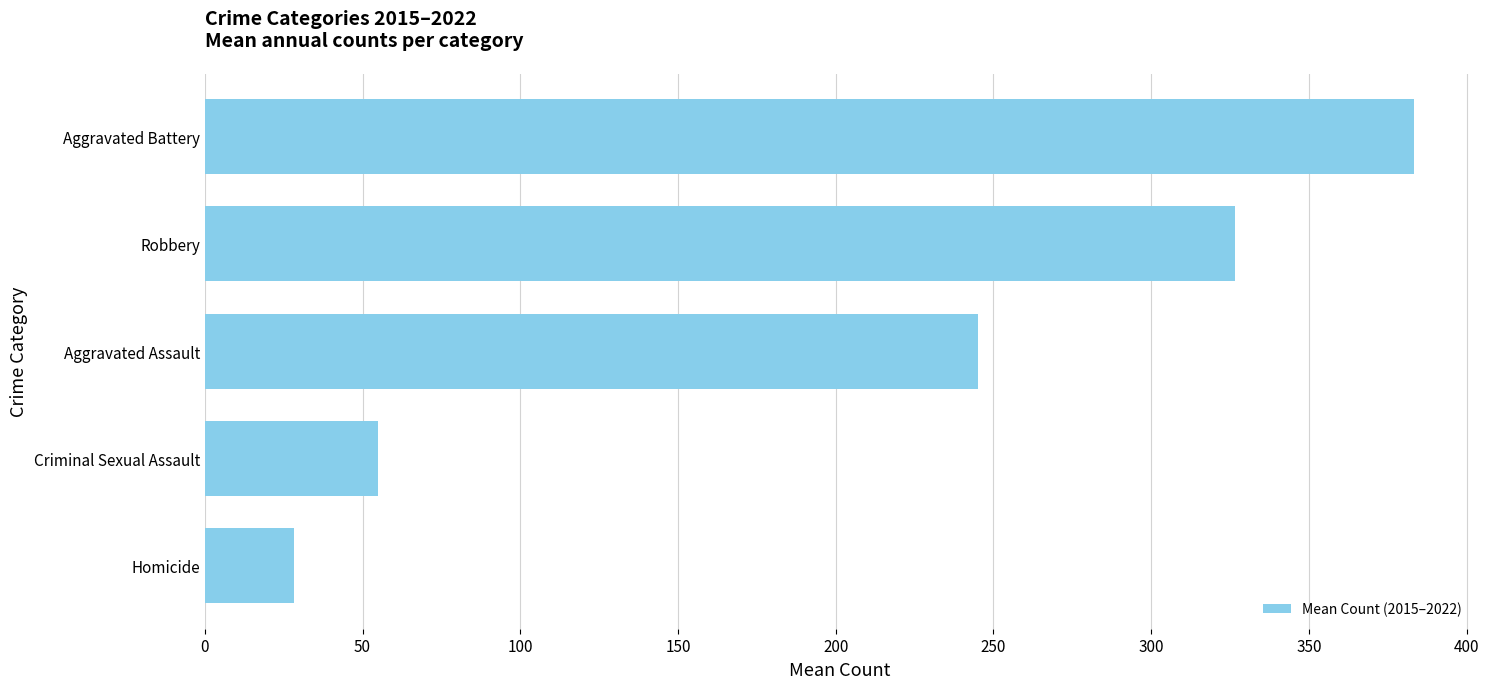

Are the bars grouped side by side (vs. stacked)?

No